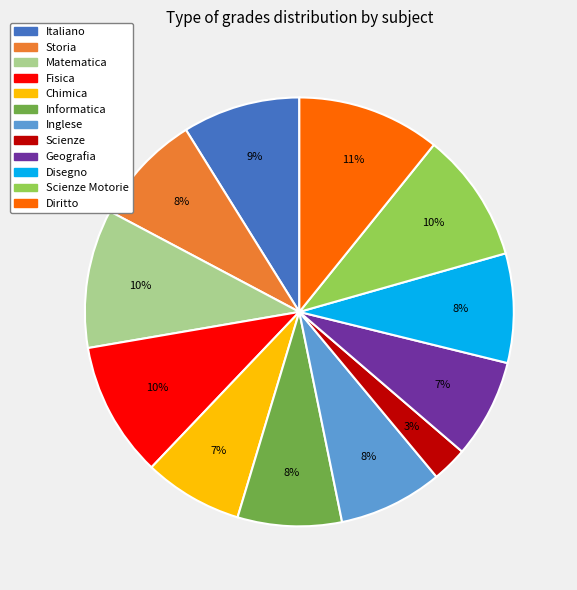

What is the smallest slice in the pie chart?

Scienze